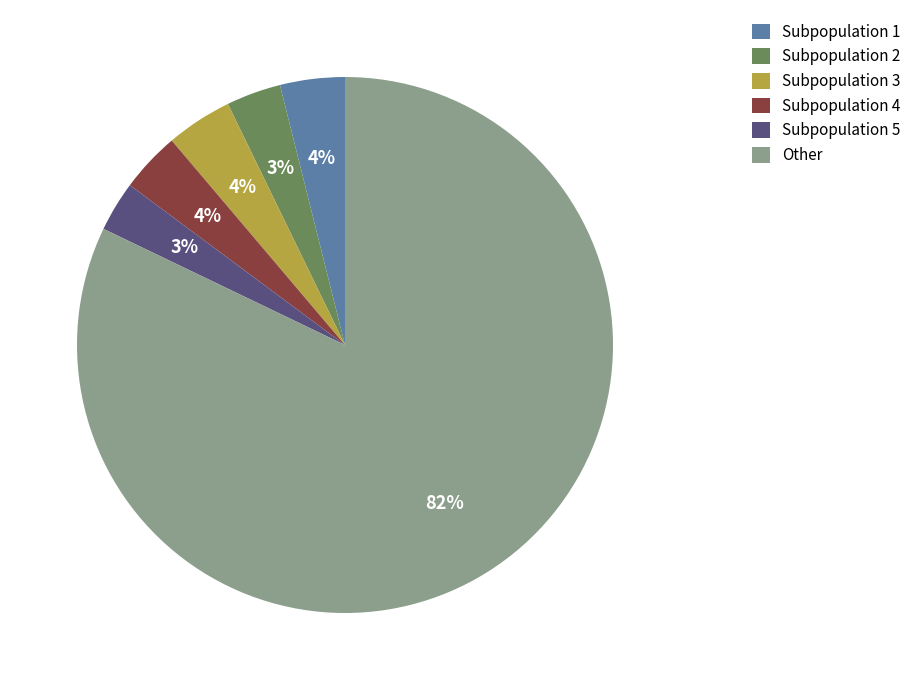

Is there a majority slice in this chart?

Yes